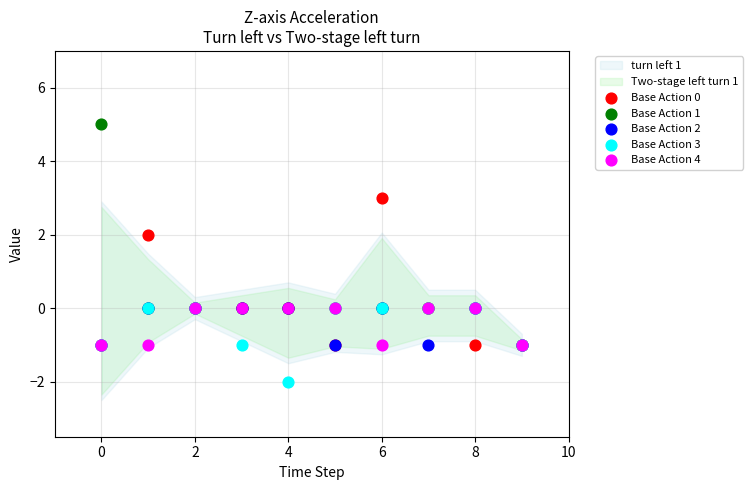

Which series reaches the maximum Y coordinate?

Base Action 1